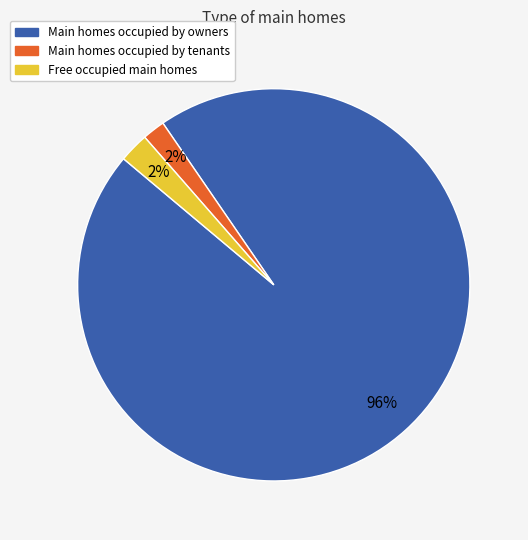

Is there a majority slice in this chart?

Yes